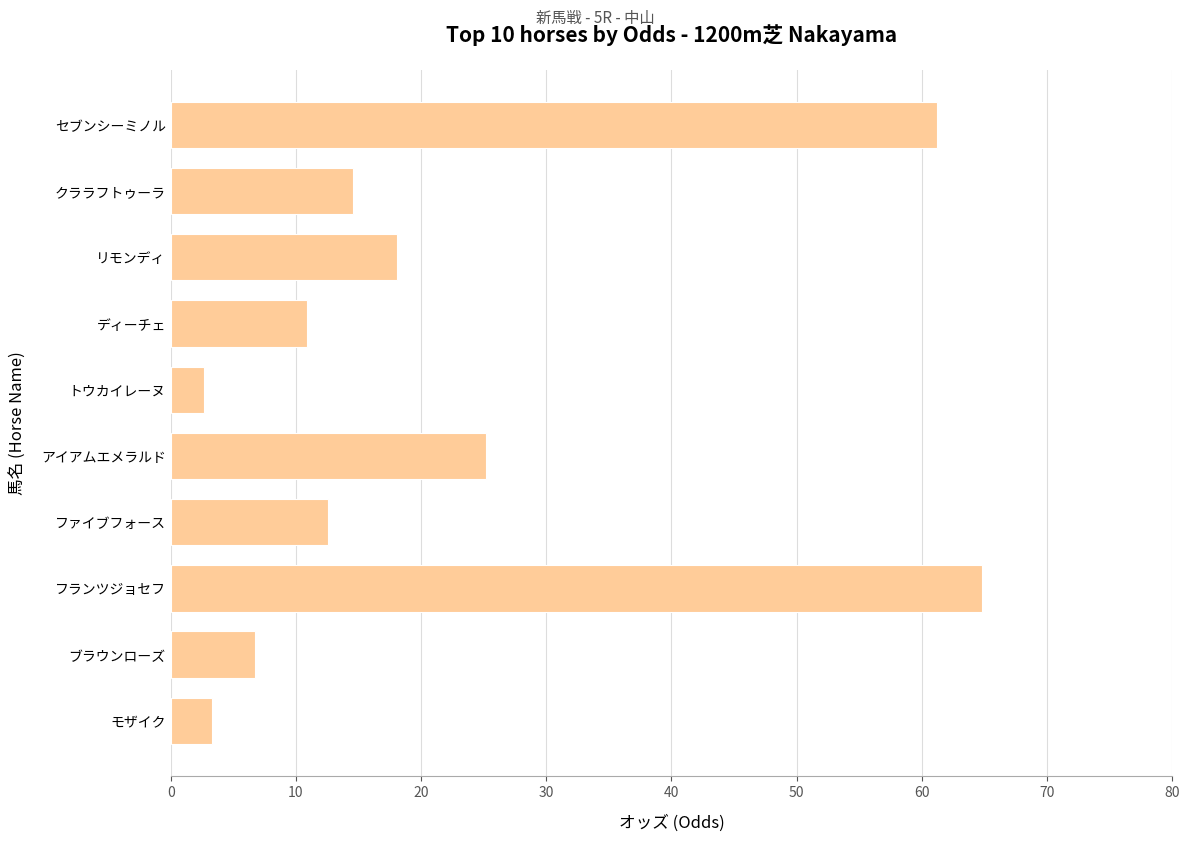

Is it true that the value at セブンシーミノル is 33.1?

False